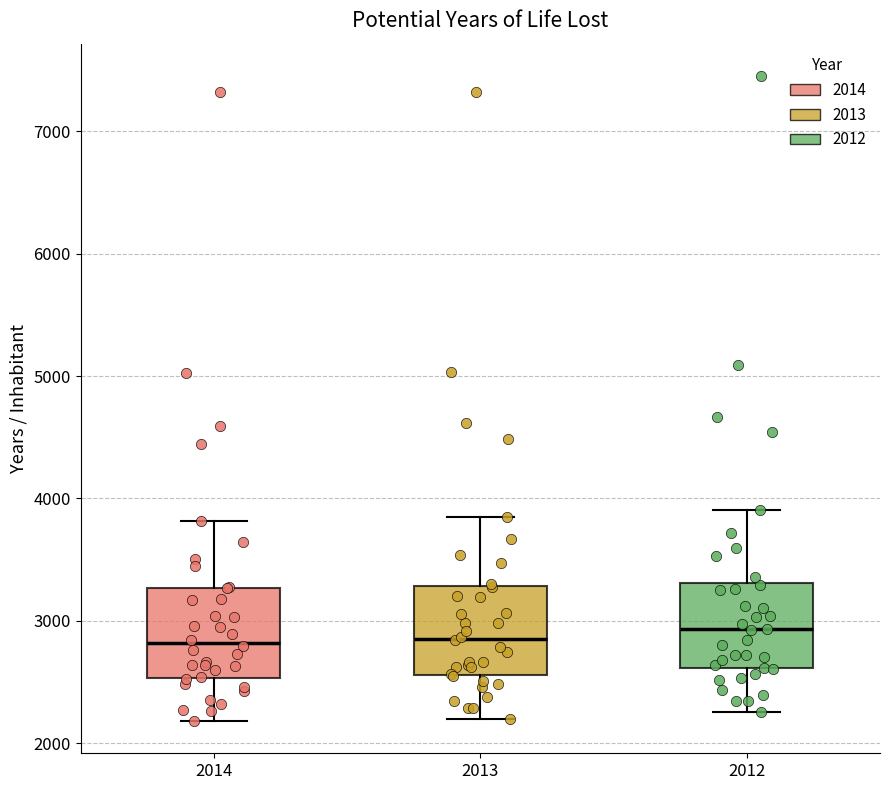

Reading left to right, transcribe this box plot: for each box, give where its median line is, the range the box spans, and where its two whiskers end, as read against the y-axis. The values are not printed on the chart, so give them approximately, as read against the axis.

2014: median 2800, box 2500 to 3300, whiskers 2200 to 3800
2013: median 2900, box 2600 to 3300, whiskers 2200 to 3800
2012: median 2900, box 2600 to 3300, whiskers 2300 to 3900